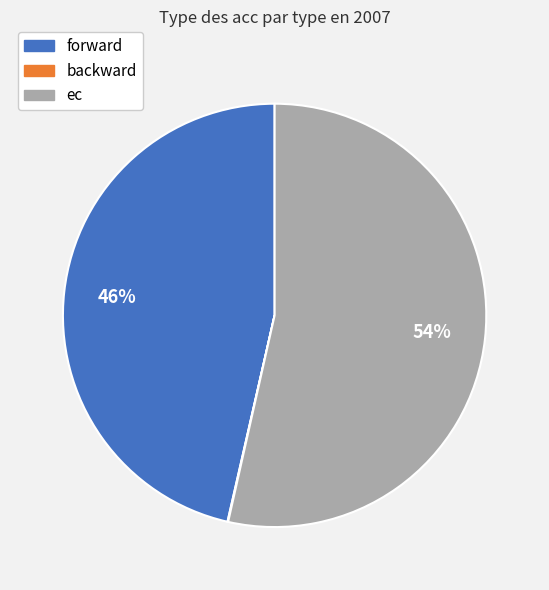

Which slice is the largest?

ec